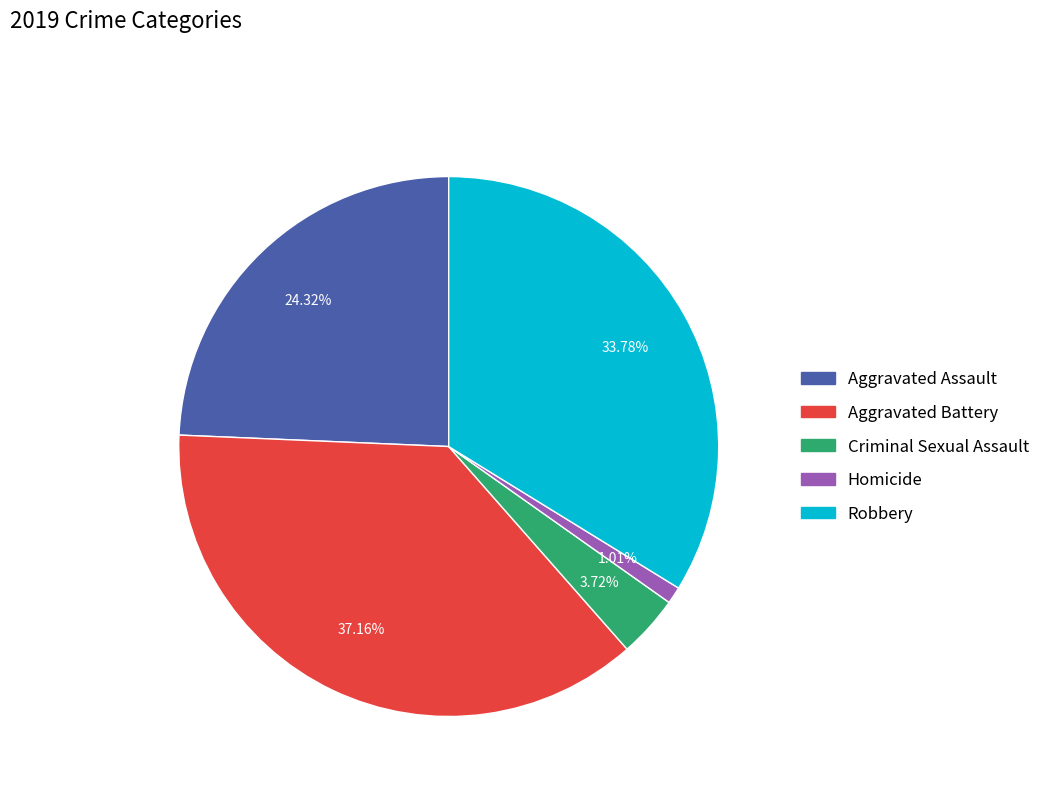

Count the number of slices in the pie.

5